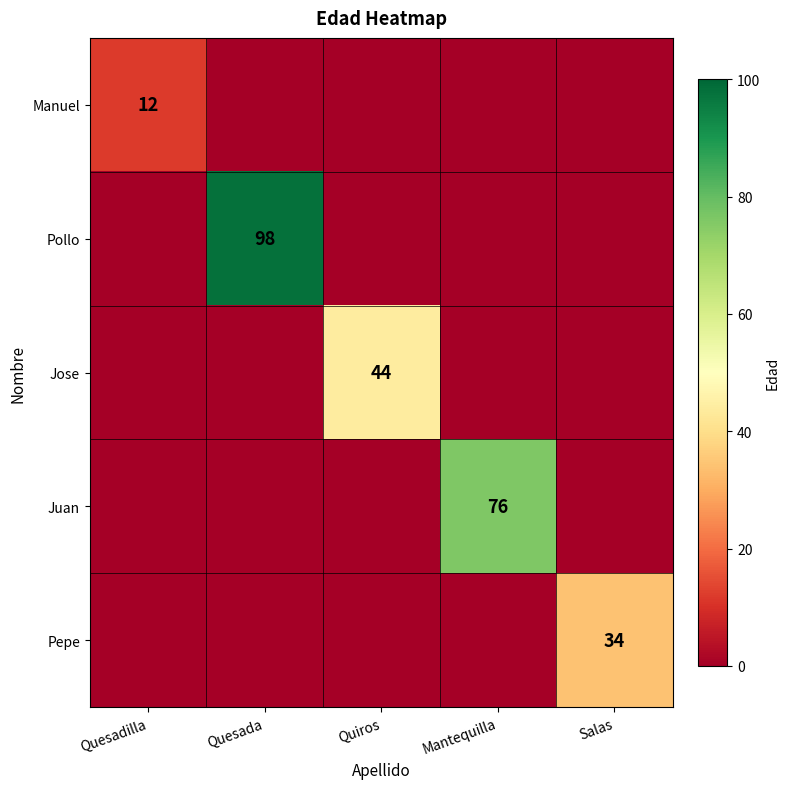

At Quesadilla, list the series in order from smallest to largest.

Pollo, Jose, Juan, Pepe, Manuel